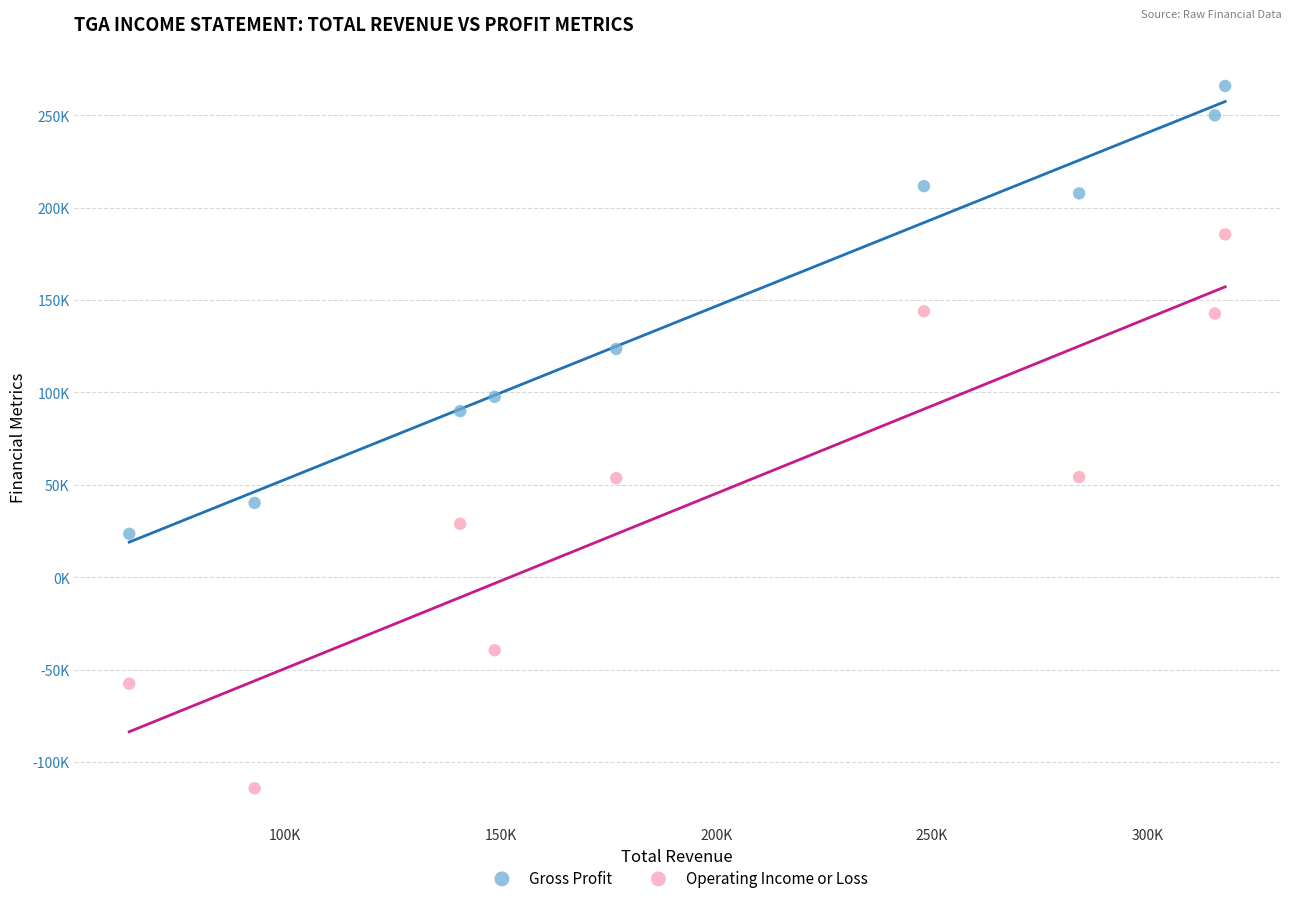

What are all the series names shown in the legend?

Gross Profit, Operating Income or Loss